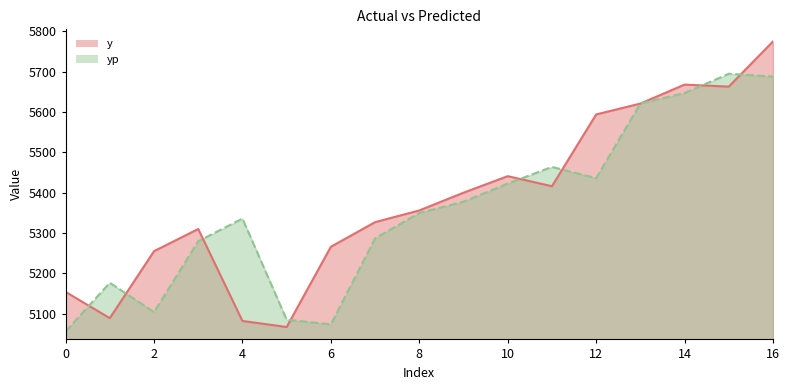

What is the value of the y point at the 3rd from the left?

5255.0